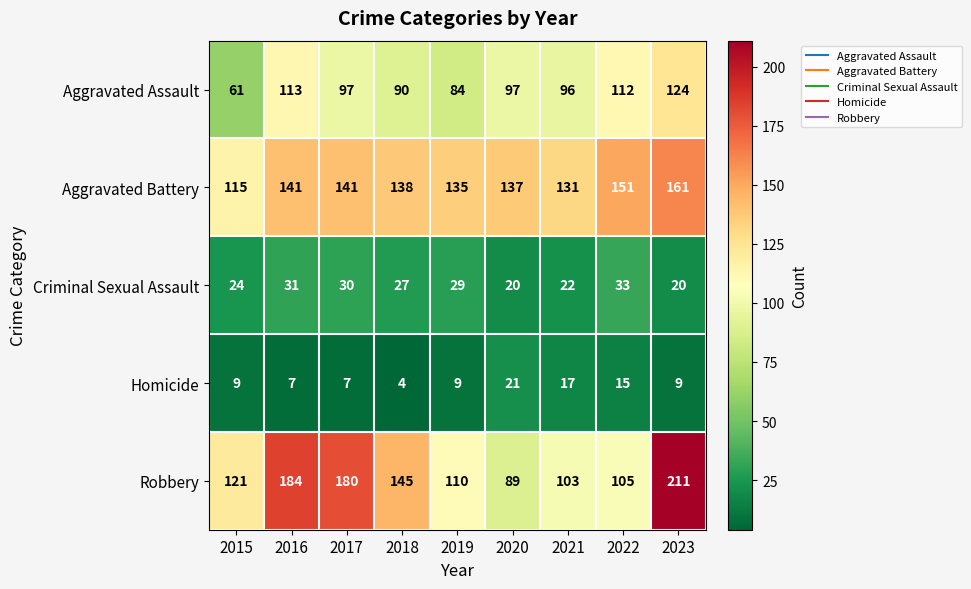

Which series has the largest range (max minus min)?

Robbery